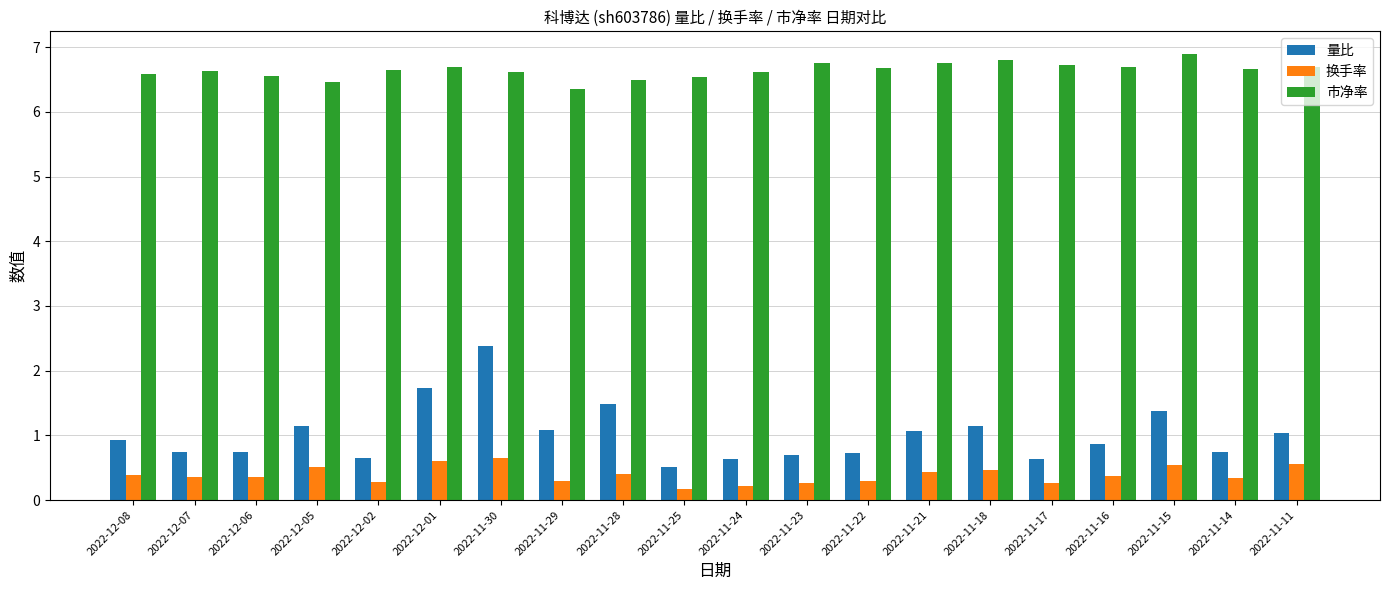

At how many categories does at least one series exceed 1?

20